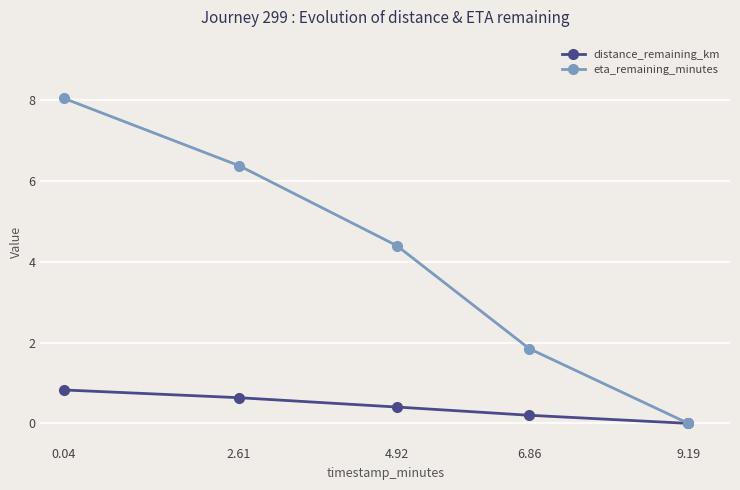

List the series in order of their peak value, lowest first.

distance_remaining_km, eta_remaining_minutes